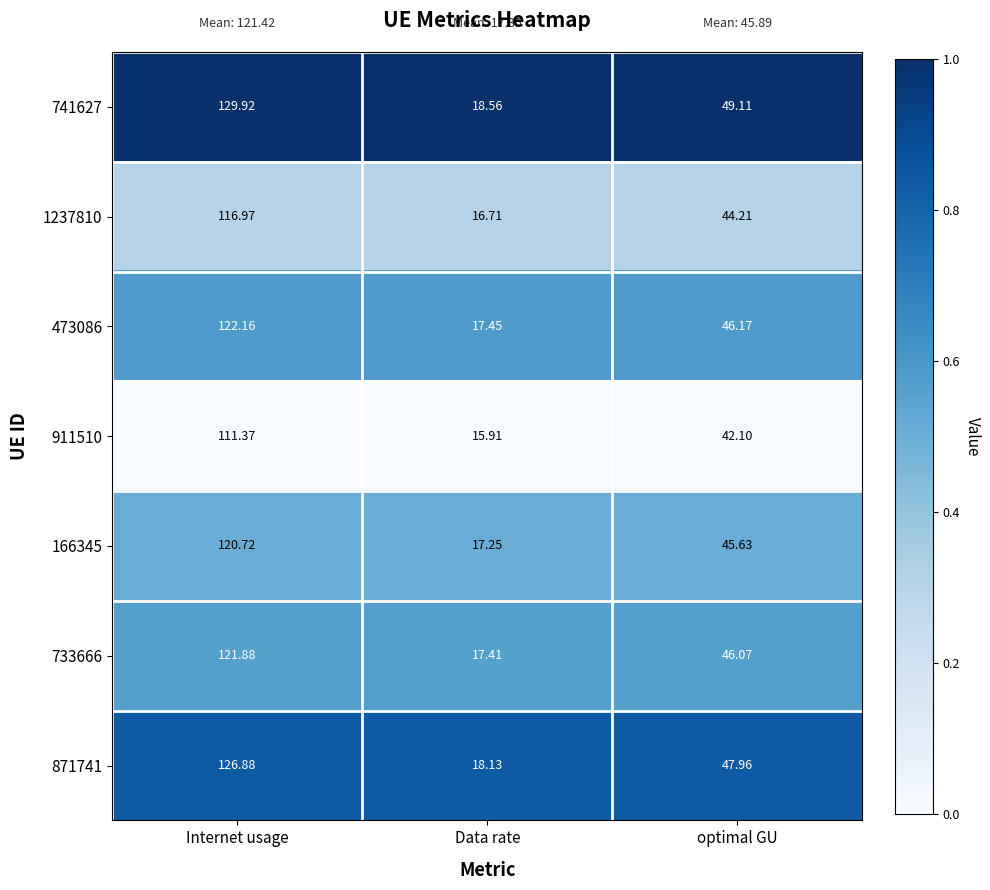

At Data rate, list the series in order from smallest to largest.

911510, 1237810, 166345, 733666, 473086, 871741, 741627